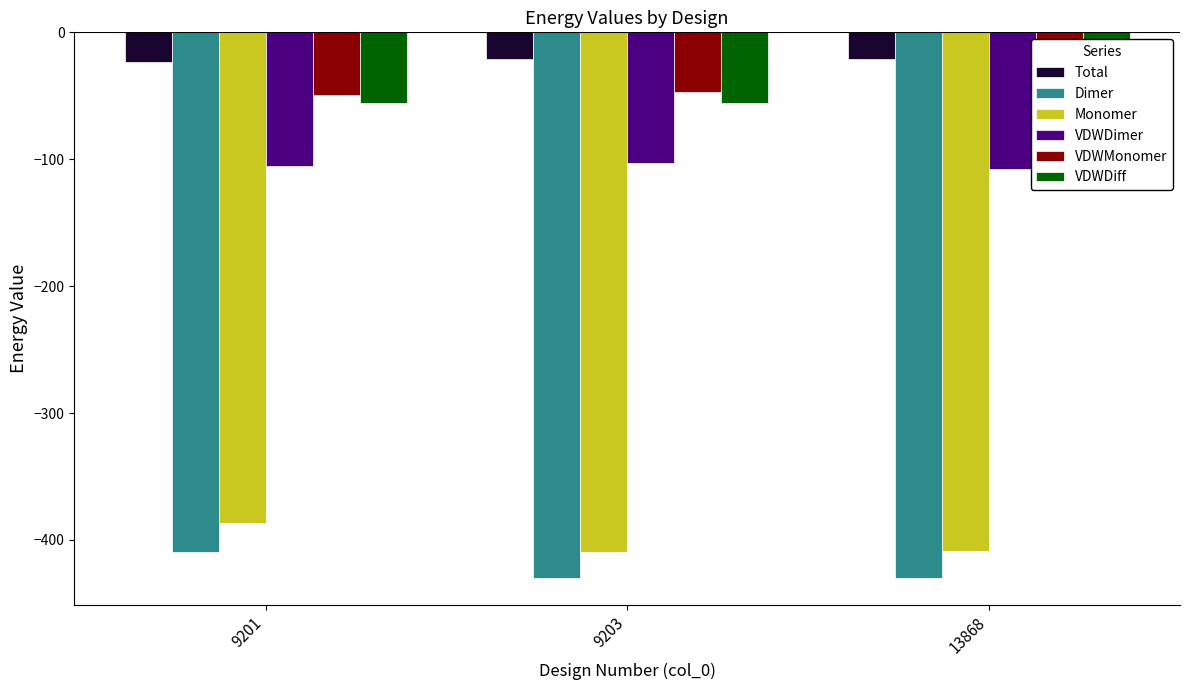

Reading right to left, transcribe all the data shown in this chart.

Total: 13868=-21.0	9203=-20.8	9201=-23.0
Dimer: 13868=-429.8	9203=-430.0	9201=-409.3
Monomer: 13868=-408.8	9203=-409.2	9201=-386.3
VDWDimer: 13868=-107.8	9203=-102.7	9201=-105.2
VDWMonomer: 13868=-44.1	9203=-46.7	9201=-49.4
VDWDiff: 13868=-63.7	9203=-56.0	9201=-55.8